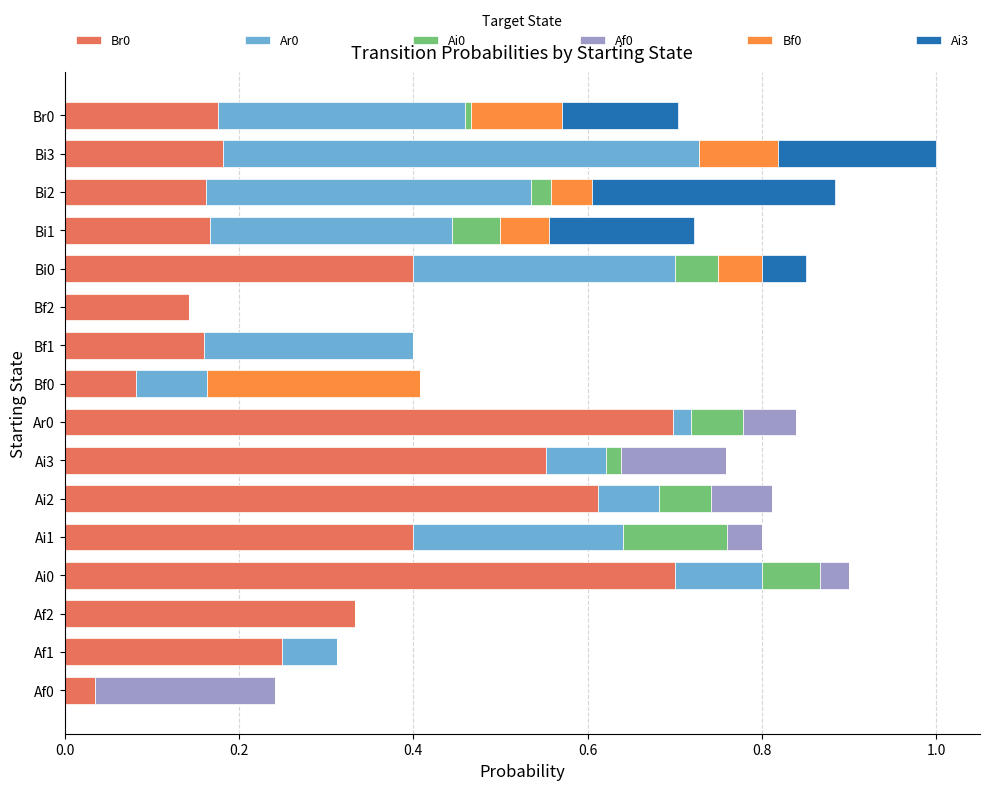

The value of Br0 at Bi0 is 0.7. True or false?

False